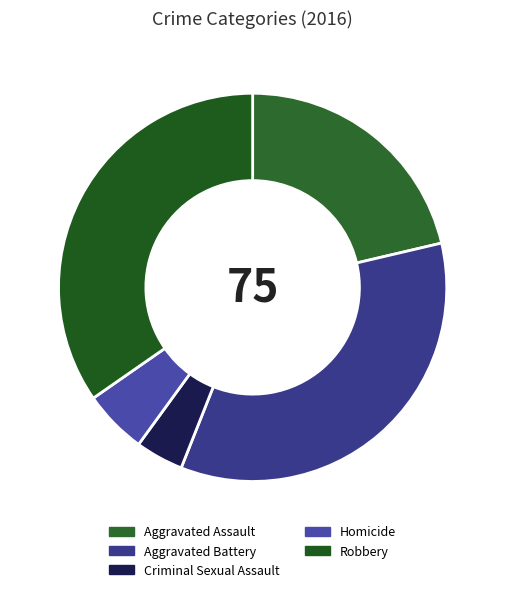

What is the ratio of the value at Criminal Sexual Assault to the value at Aggravated Assault?

0.2